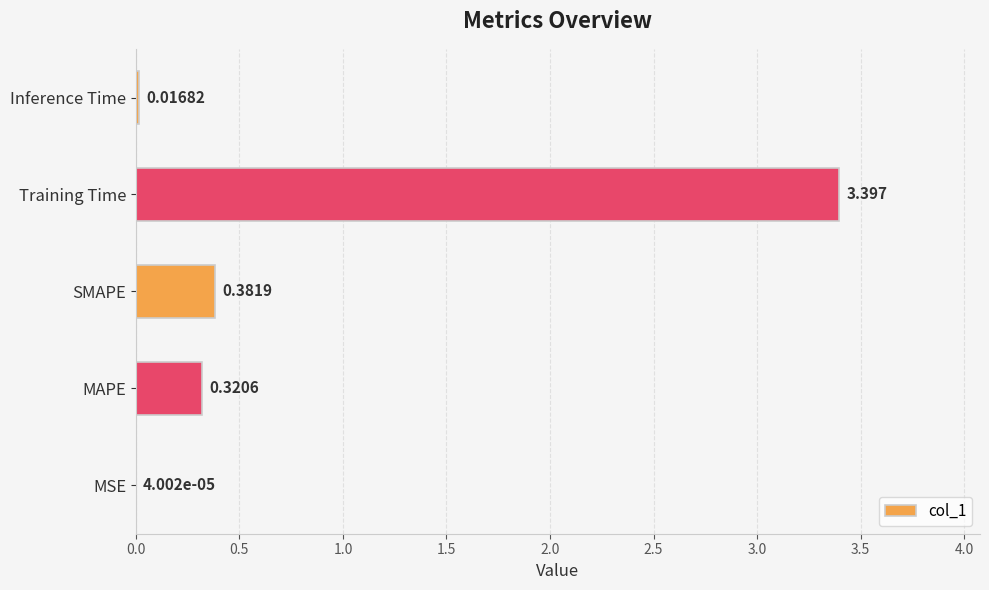

Between Training Time and SMAPE, which is larger?

Training Time